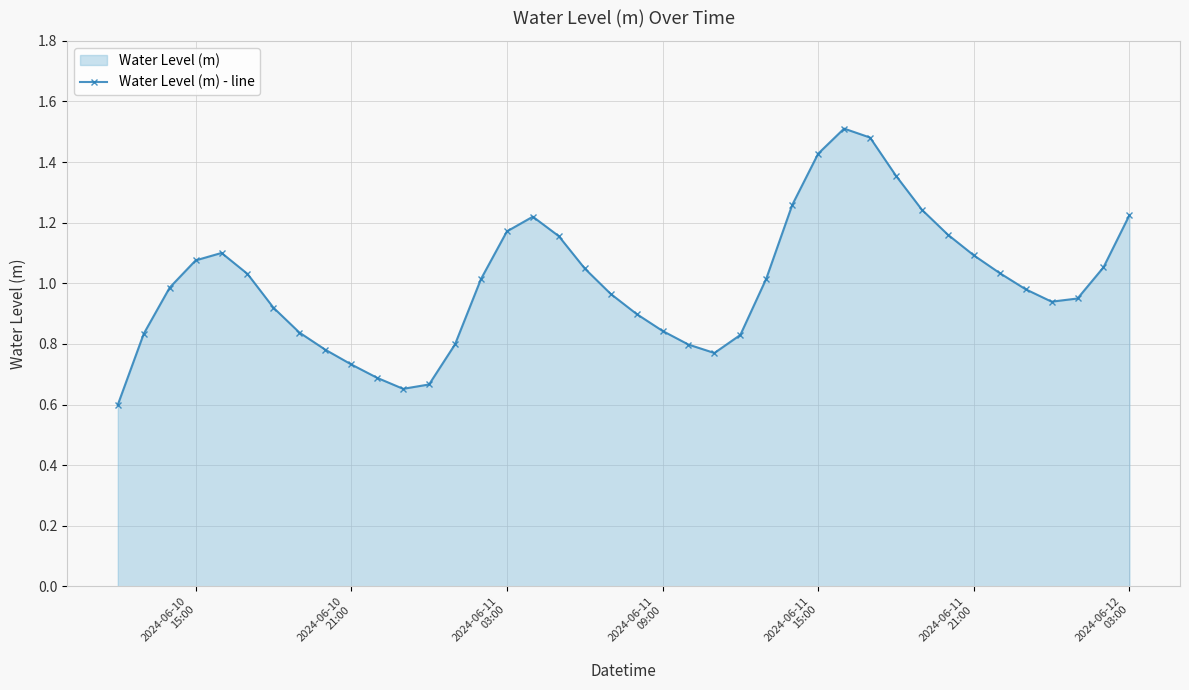

What is the minimum value shown in the chart?

0.6